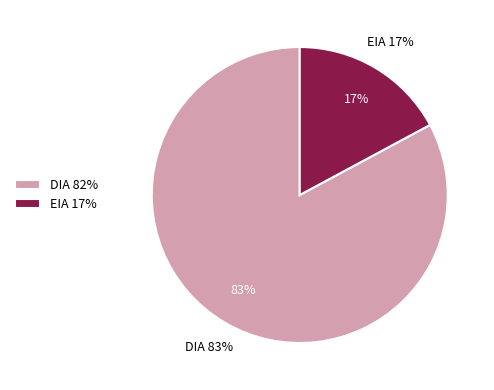

To the nearest percent, what is the difference between the EIA and DIA slice percentages?

66%